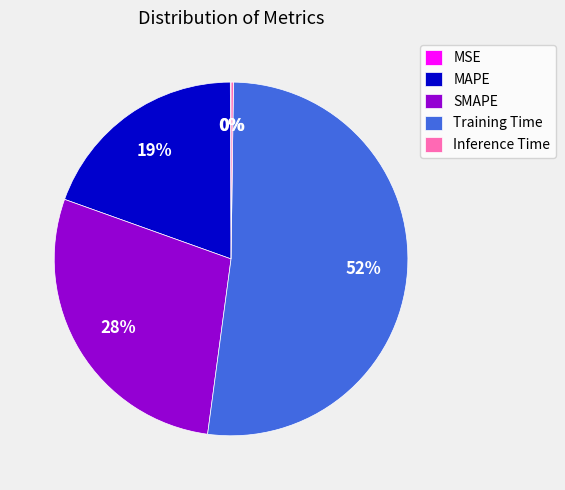

Which slice represents more than half of the pie?

Training Time